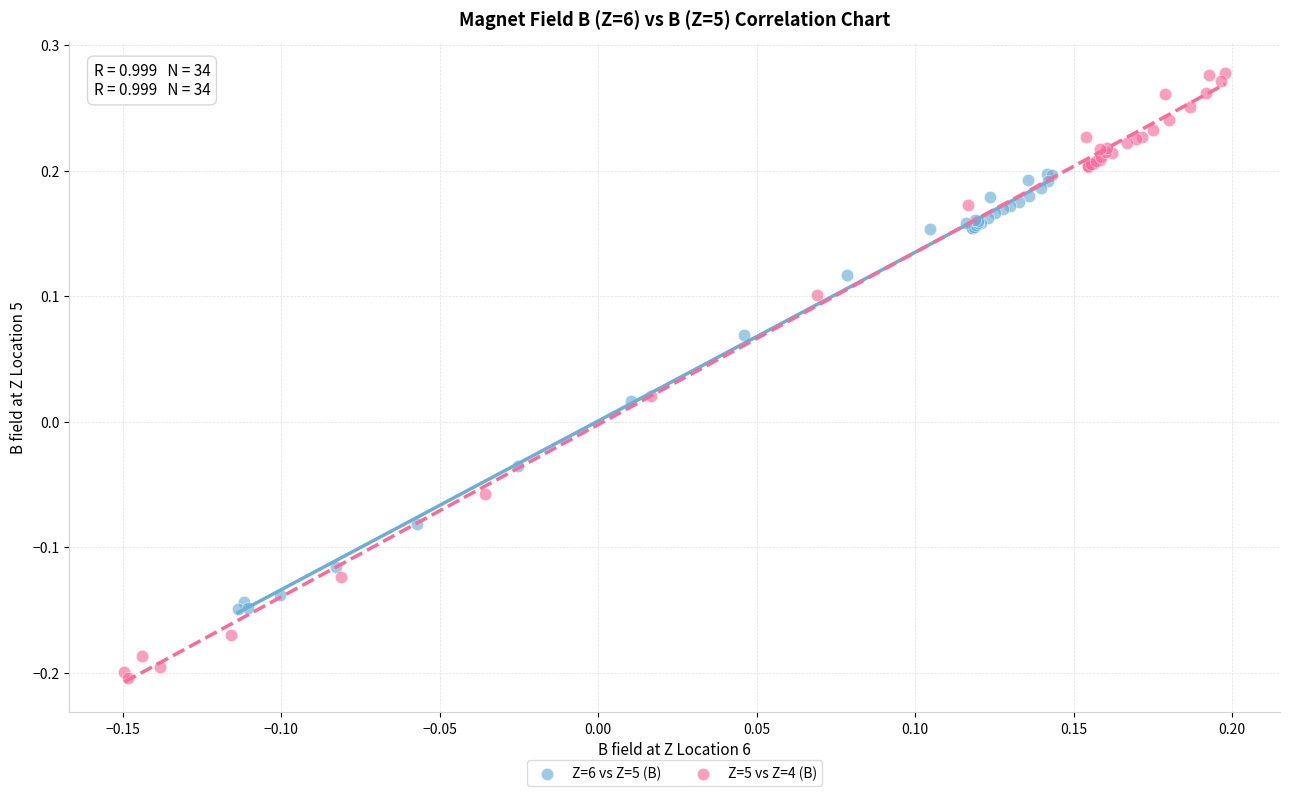

Which series reaches the maximum Y coordinate?

Z=5 vs Z=4 (B)